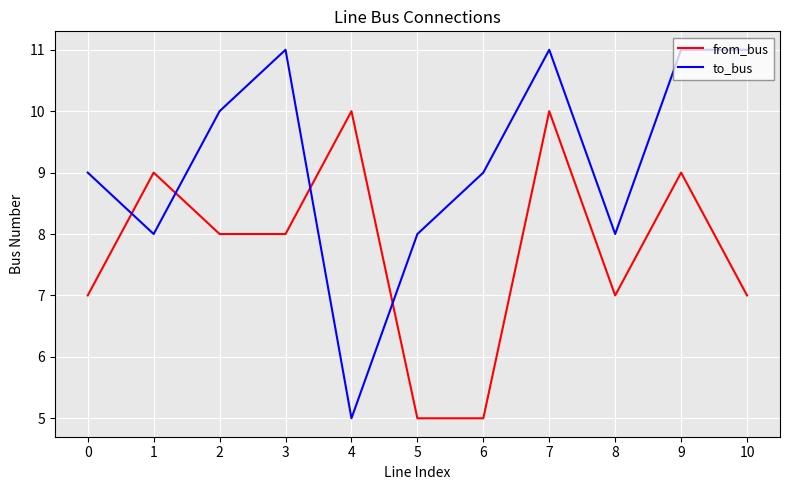

What are all the series names shown in the legend?

from_bus, to_bus